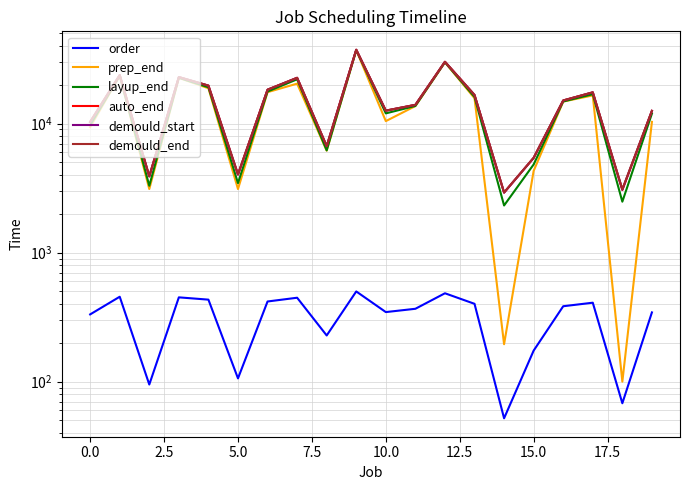

Reading left to right, list all the values displayed in this chart.

order: 332	455	95	450	432	106	418	447	228	500	346	367	484	401	52	174	384	409	68	344
prep_end: 9369	23441	3109	22611	18771	3108	17506	20384	6166	37011	10443	13666	29811	15717	195	4298	14801	16515	100	10306
layup_end: 9719	23465	3297	22635	19094	3454	17697	22017	6198	37035	11990	13690	29835	16076	2318	4821	14825	16874	2481	11937
auto_end: 10289	23735	3897	22905	19664	4024	18297	22617	6678	37305	12590	13960	30105	16646	2918	5421	15095	17444	3051	12537
demould_start: 10289	23735	3897	22905	19664	4024	18297	22617	6678	37305	12590	13960	30105	16646	2918	5421	15095	17444	3074	12537
demould_end: 10311	23741	3902	22911	19686	4046	18302	22622	6685	37311	12595	13966	30111	16668	2924	5427	15101	17466	3096	12542